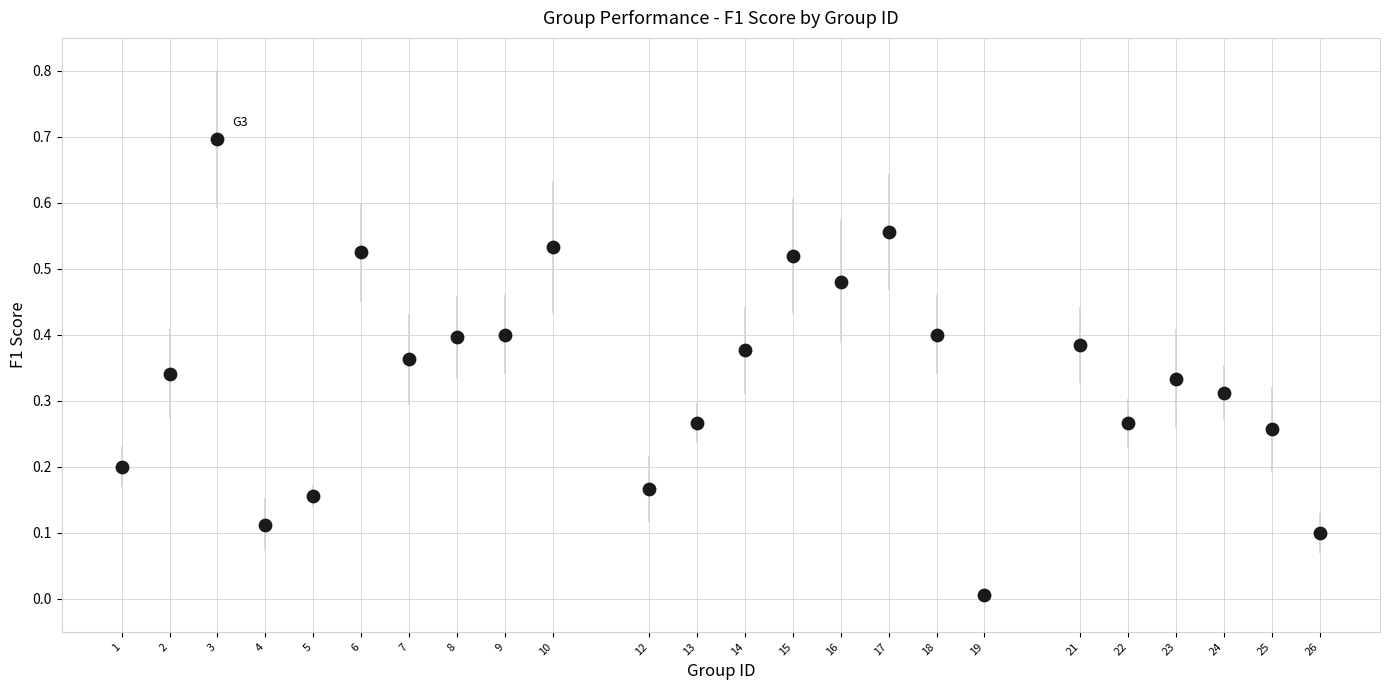

What is the range of Y values (max minus min)?

0.7